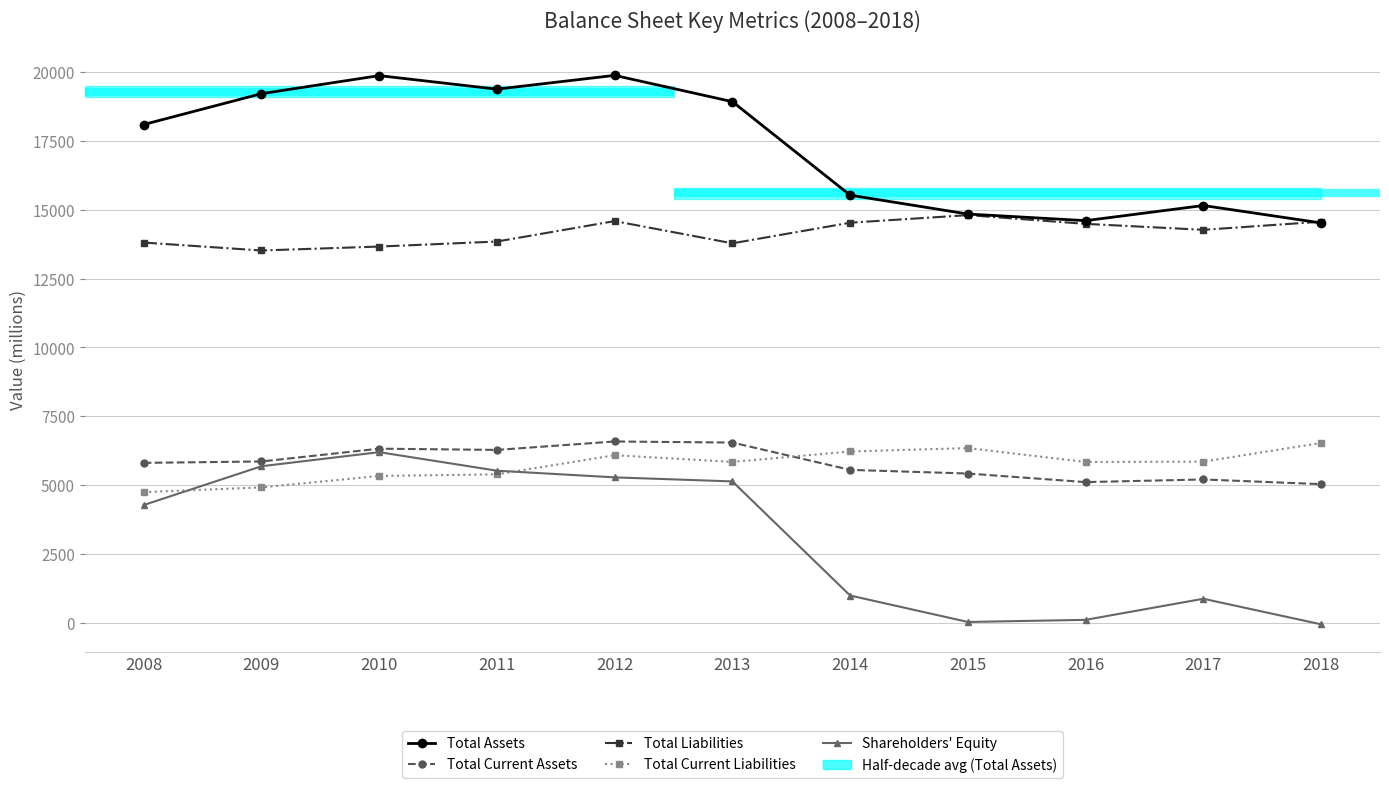

True or false: Total Assets and Shareholders' Equity cross at least once.

False